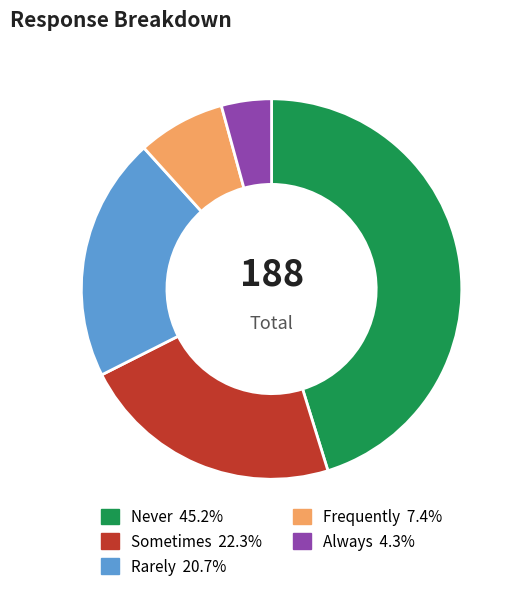

Which slice is the largest?

Never